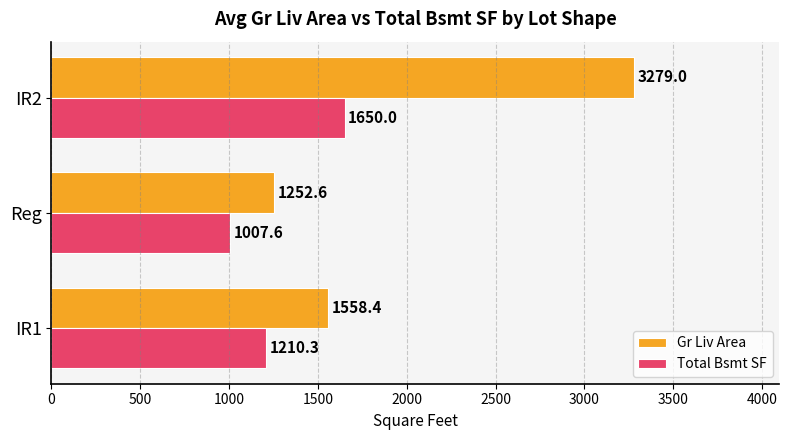

The Total Bsmt SF series shows 1748.9 at Reg. True or false?

False